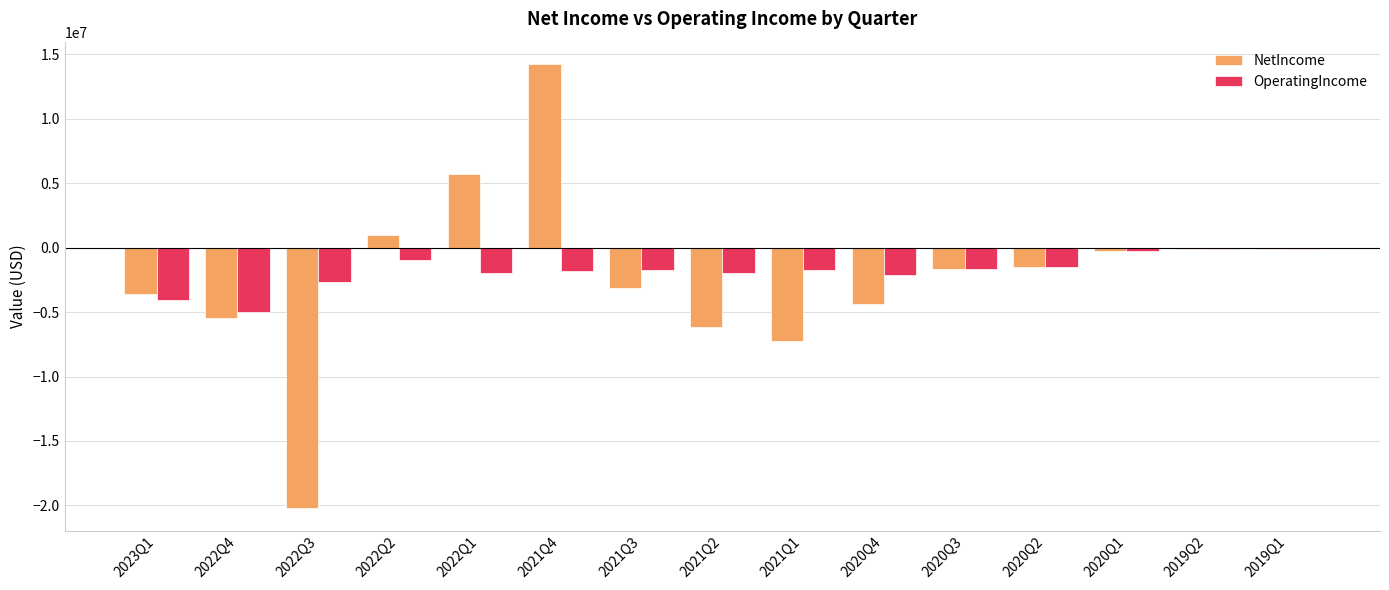

Where does the NetIncome series first go above -1642985?

2022Q2